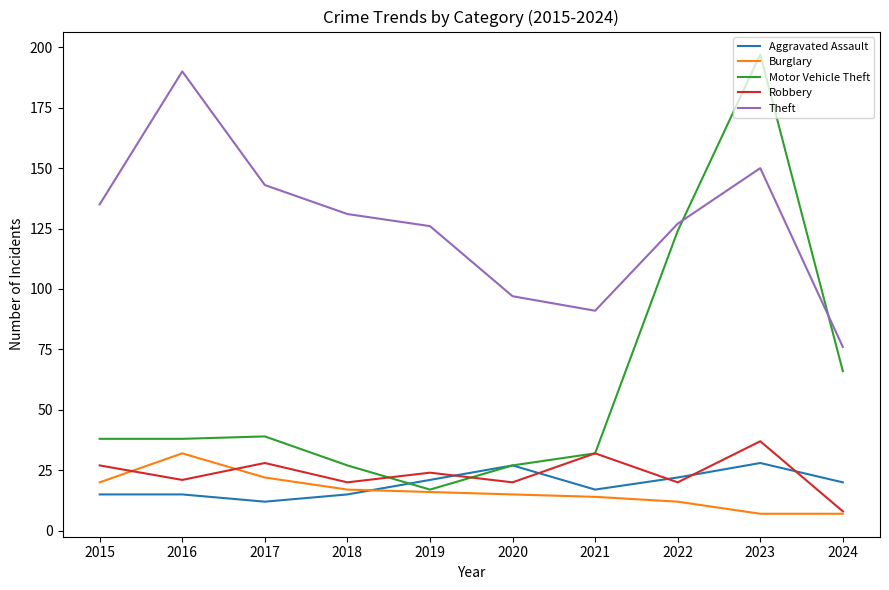

In Aggravated Assault, how many points are lower than both neighbors (excluding endpoints)?

2